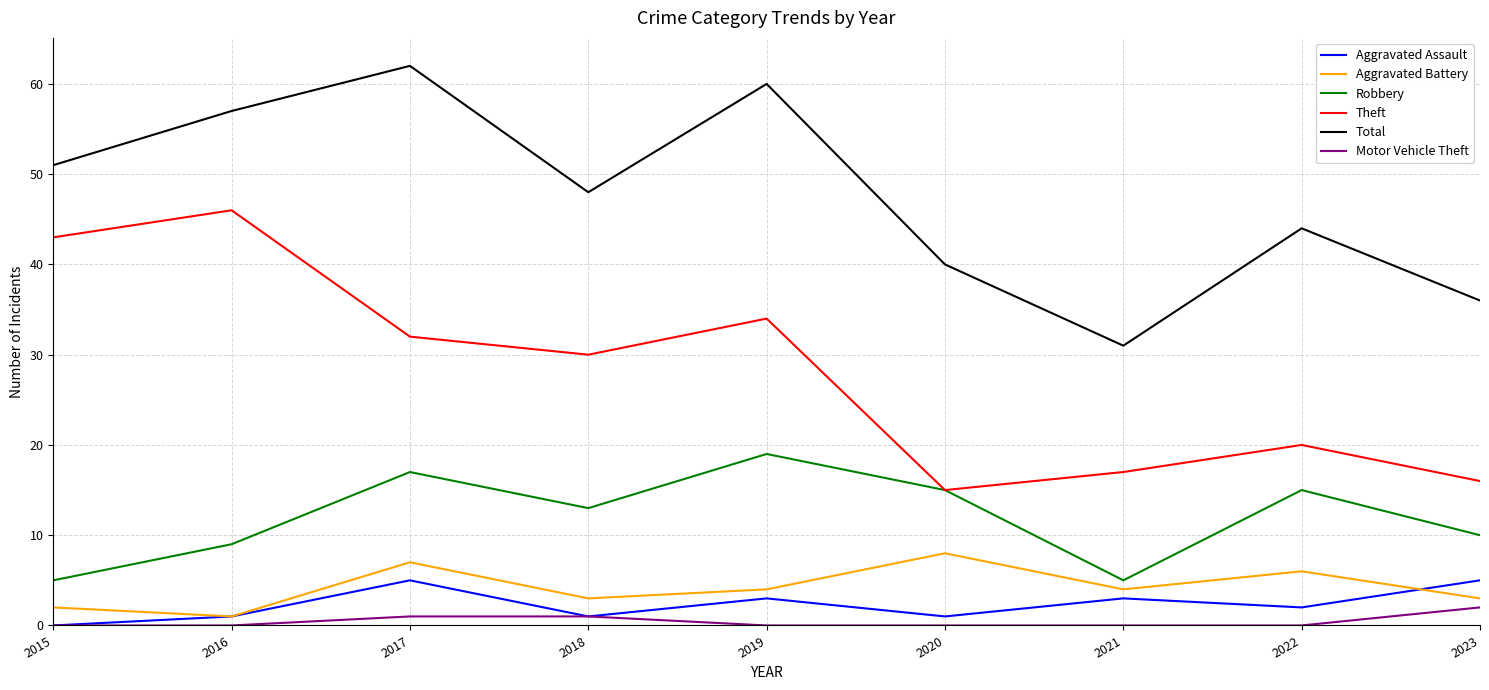

What is the maximum value for Aggravated Assault?

5